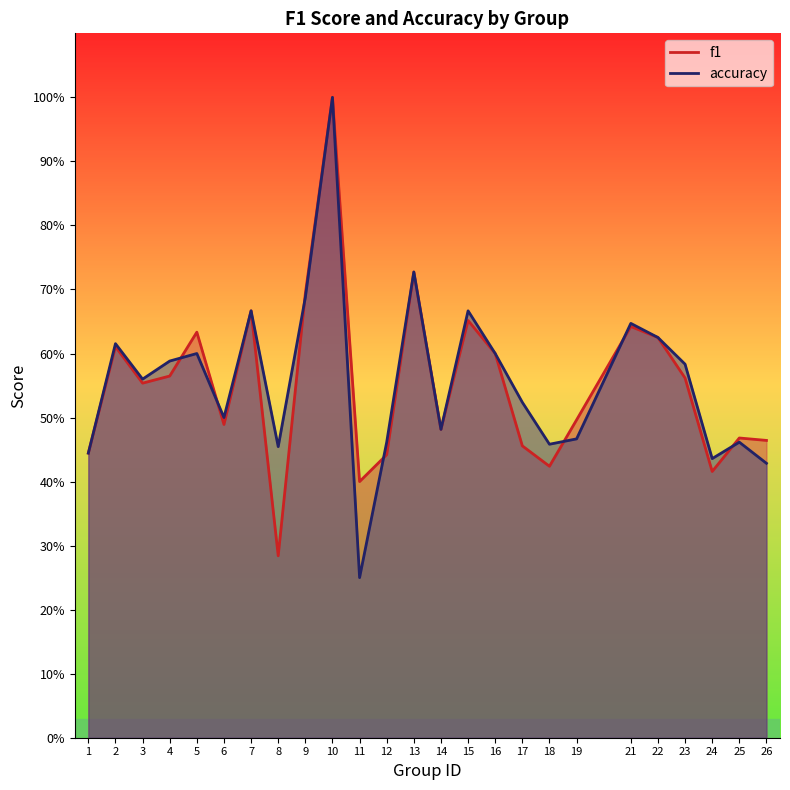

After their last crossing, which series has the higher values: f1 or accuracy?

f1